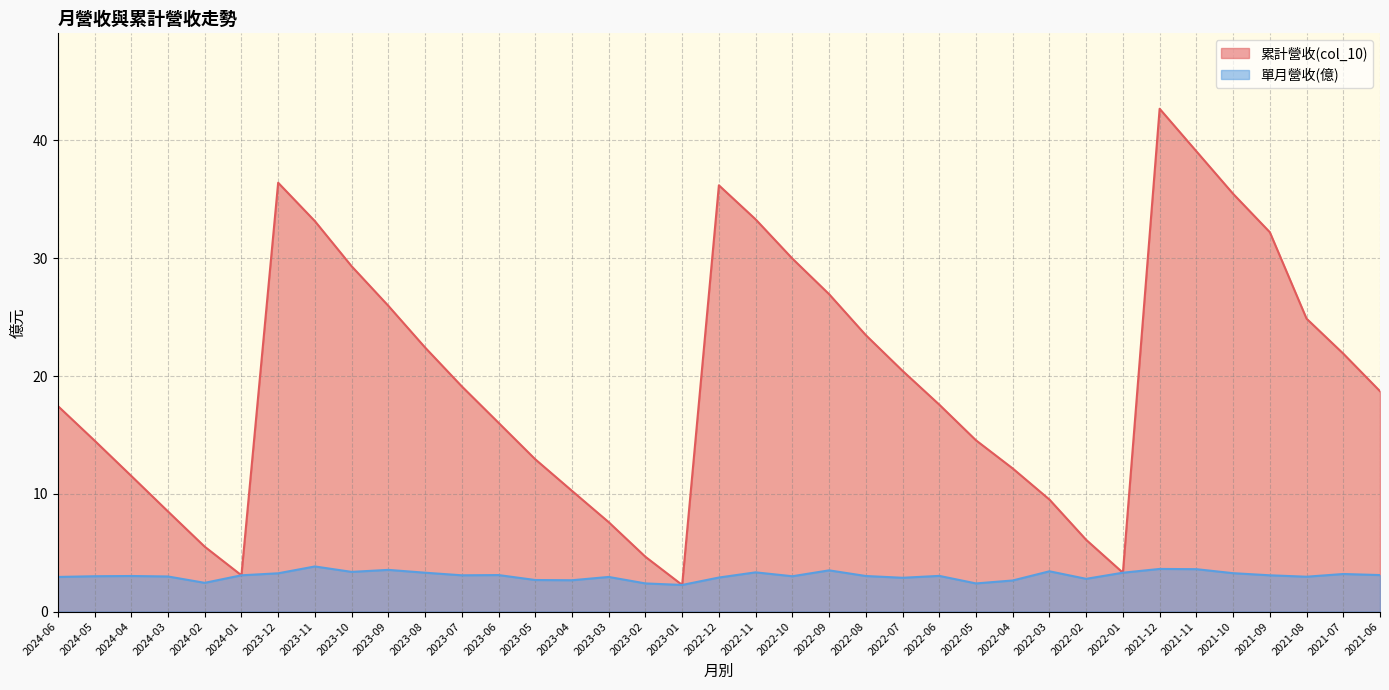

Which series has the widest spread of values?

累計營收(col_10)